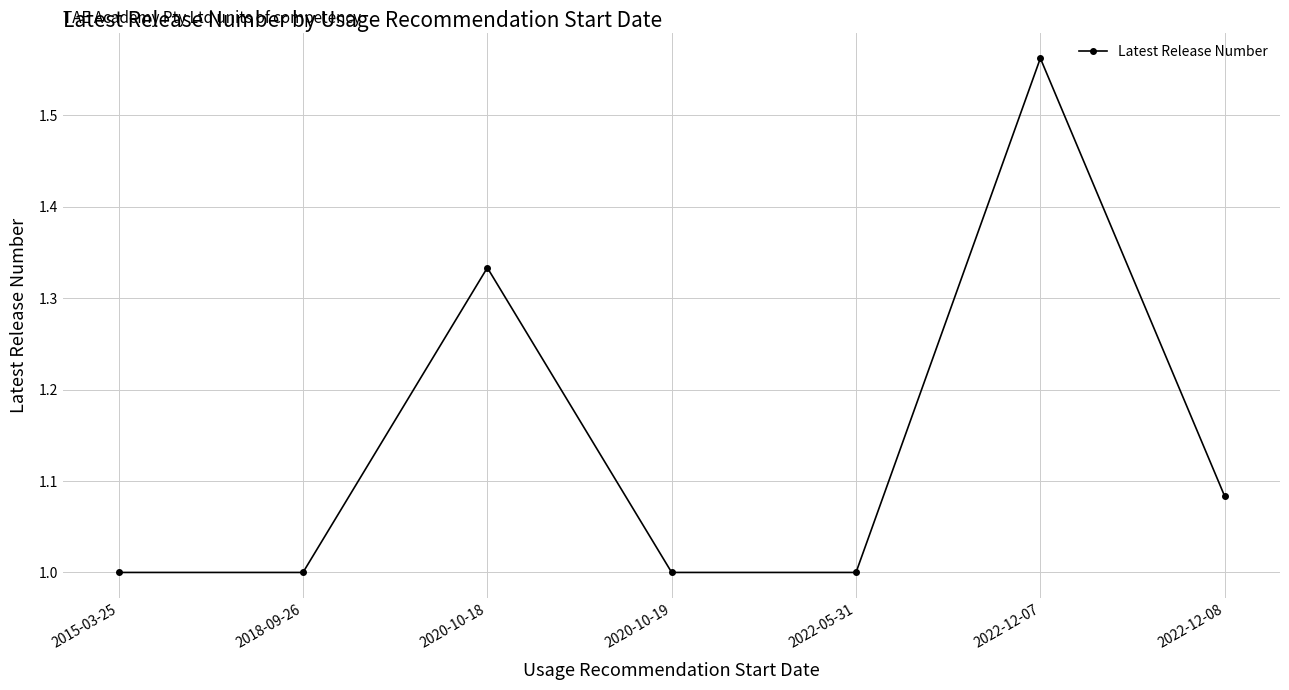

What is the difference between the values at 2022-12-07 and 2015-03-25?

0.6